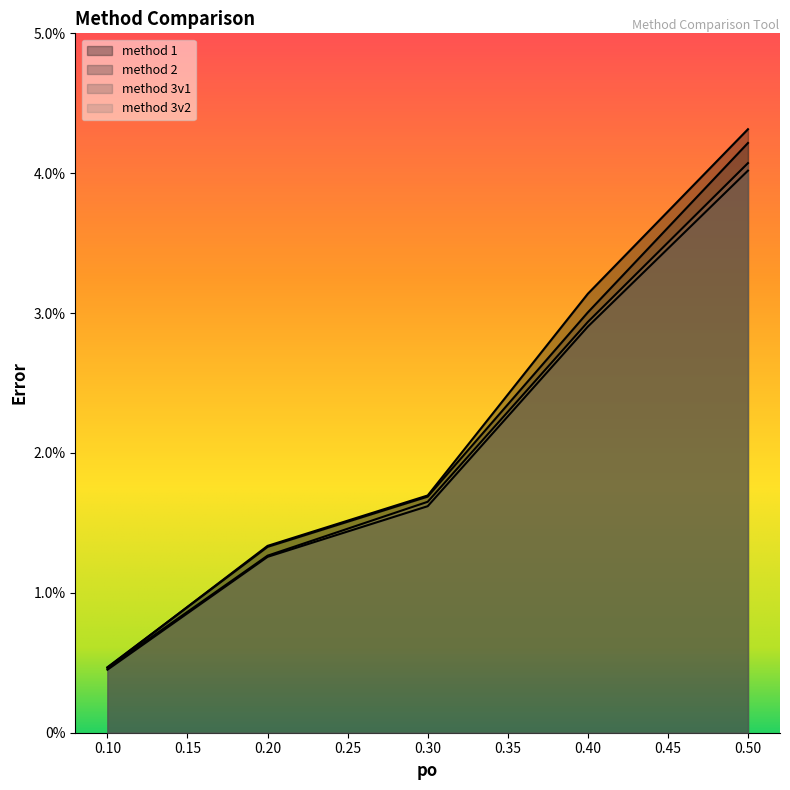

At which label does method 1 reach its peak?

0.5